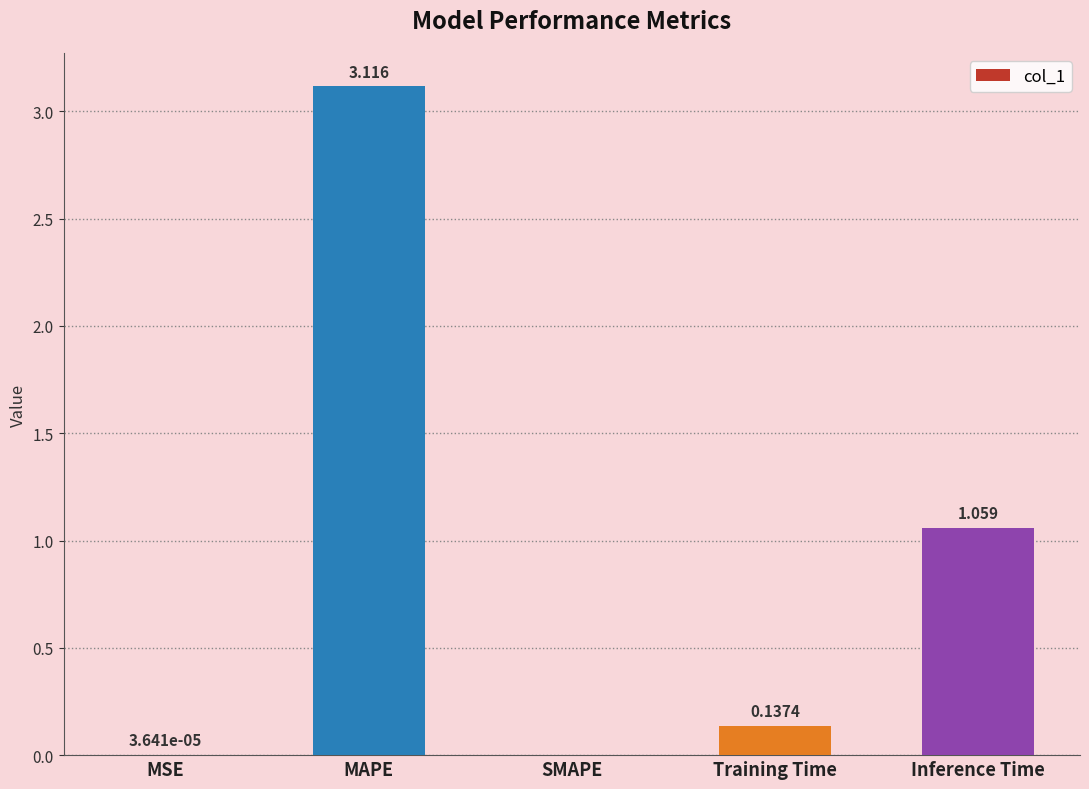

Which has a higher value, MAPE or Training Time?

MAPE